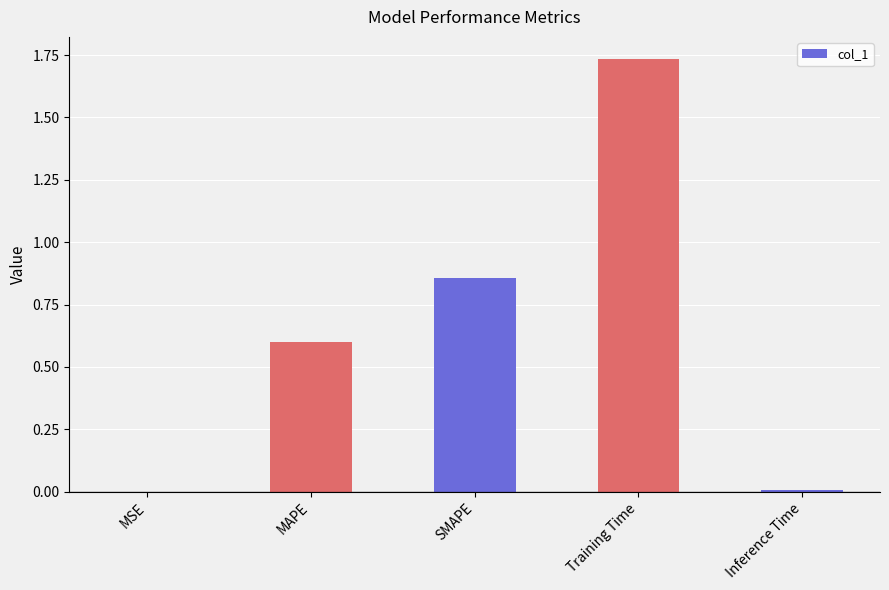

Is it true that the value at MSE is 0.0?

True